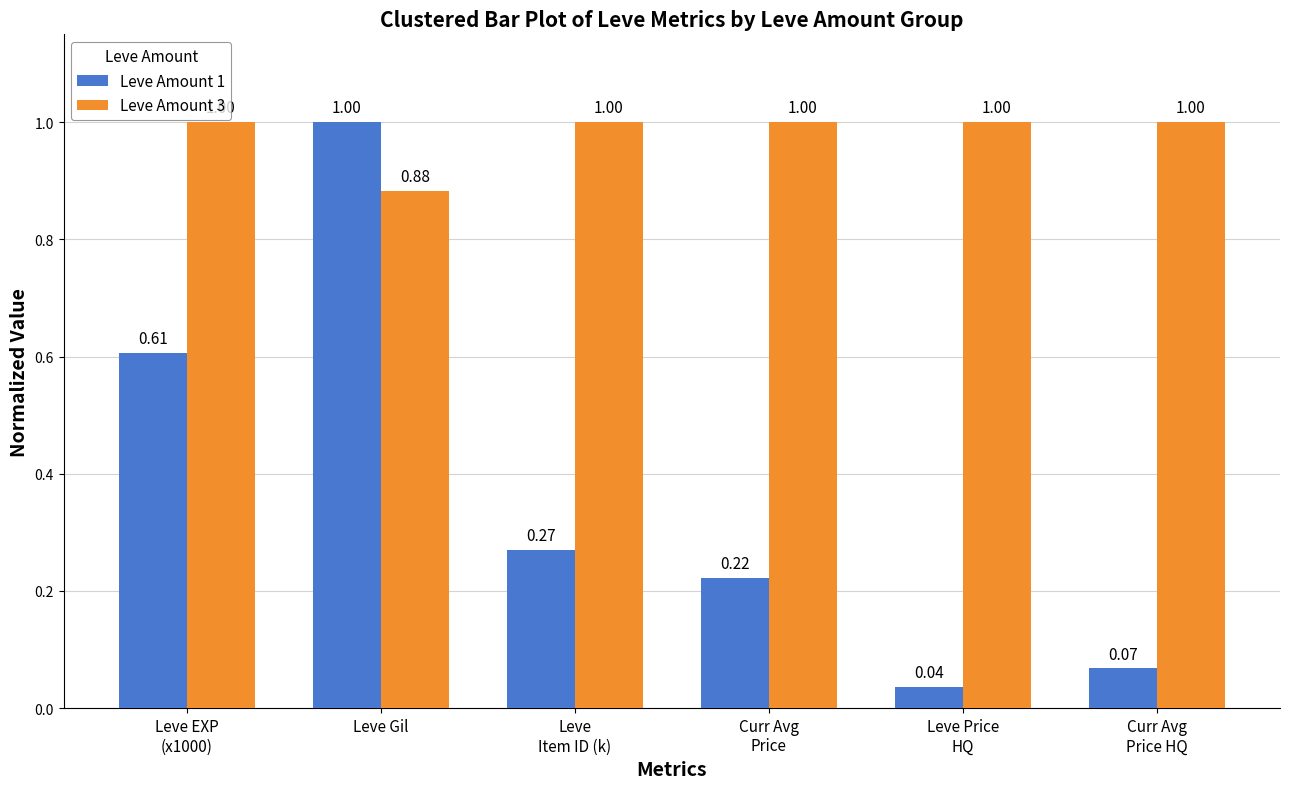

Where is Leve Amount 3 nearest to the value 0?

Leve Gil